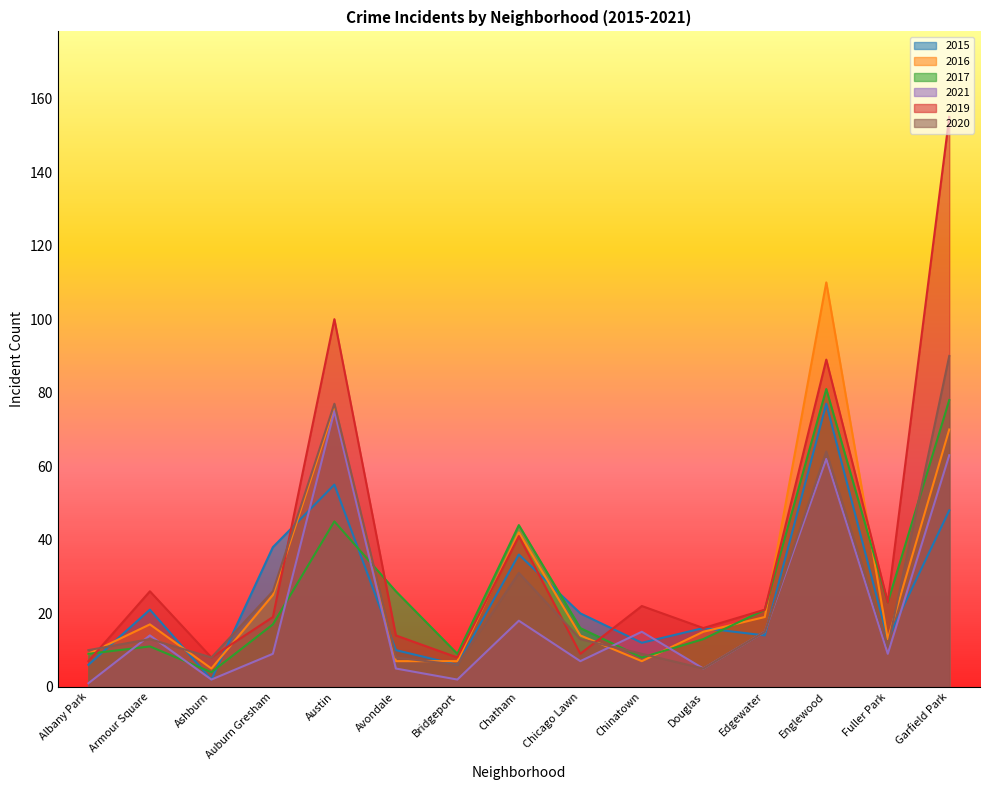

True or false: 2020 has a value of 8 at Ashburn.

True